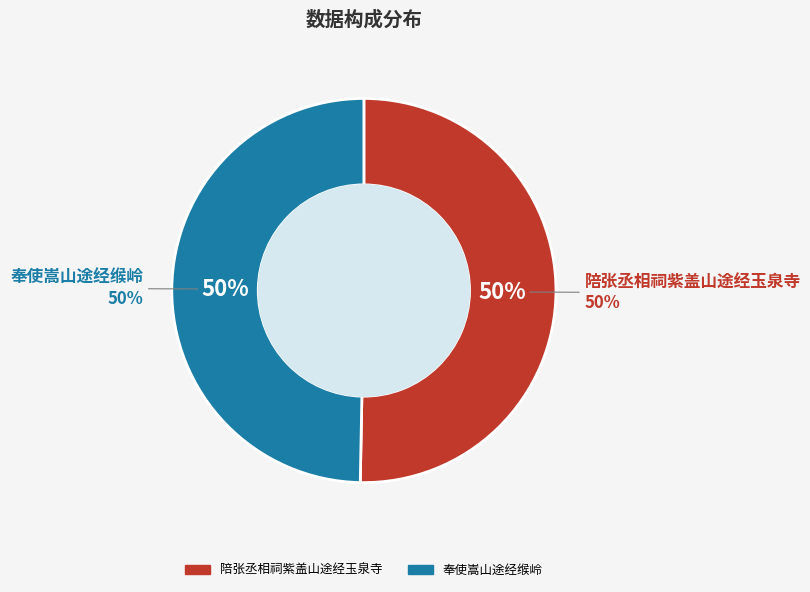

How much of the chart is everything except 陪张丞相祠紫盖山途经玉泉寺?

49.7%